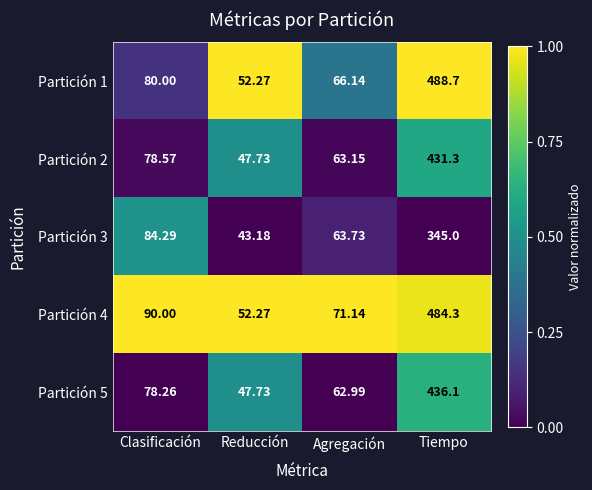

List the labels in order of Partición 4 value, largest first.

Tiempo, Clasificación, Agregación, Reducción